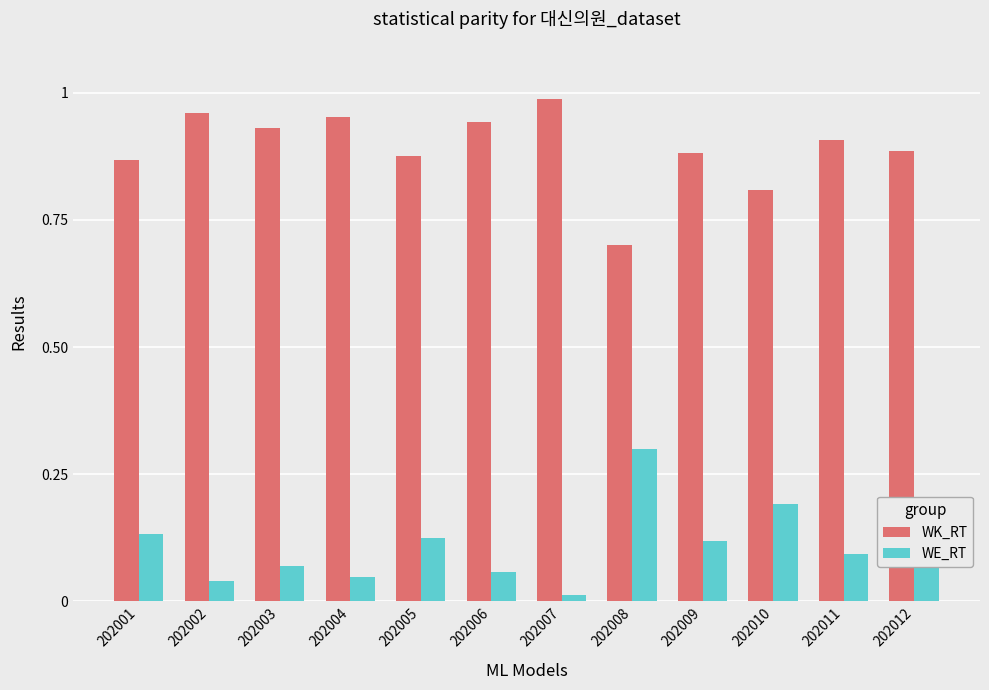

At 202011, list the series in order from largest to smallest.

WK_RT, WE_RT